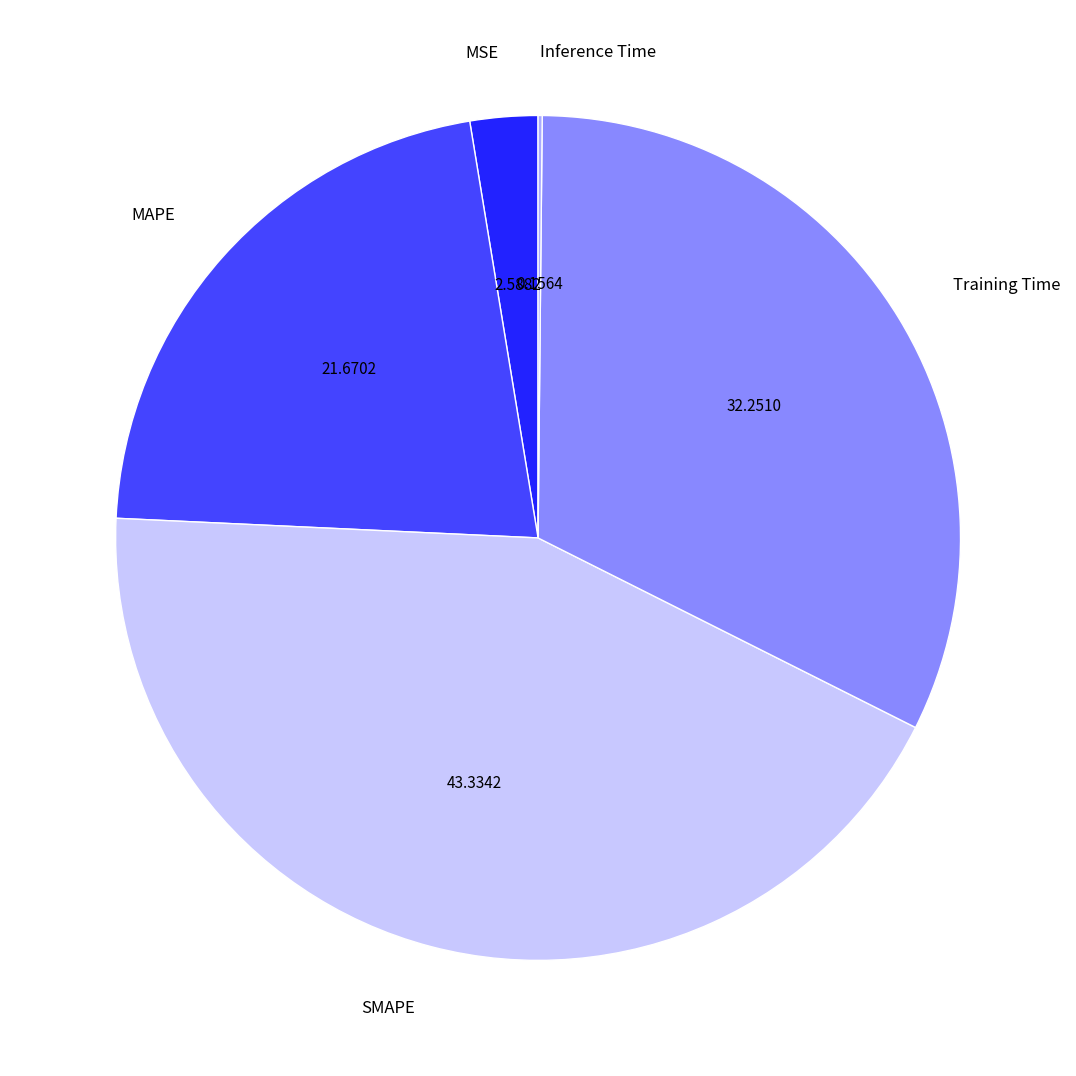

Is there a majority slice in this chart?

No